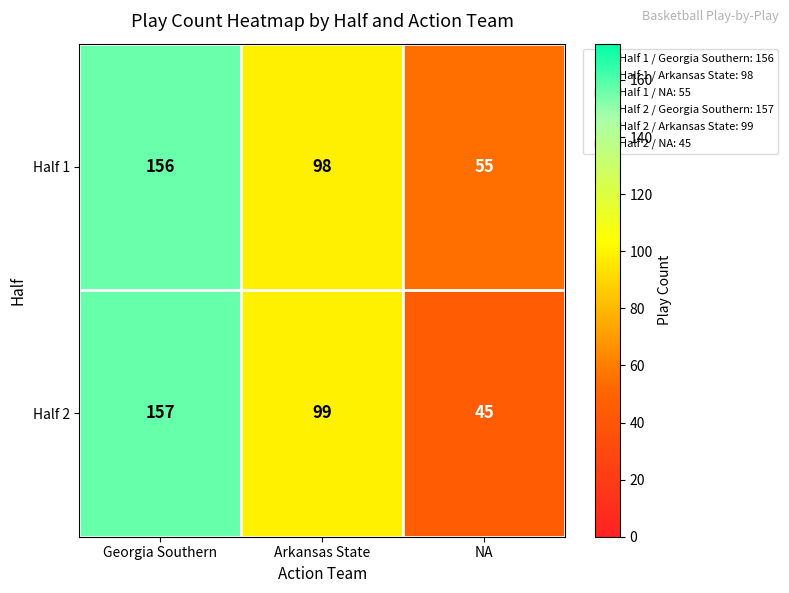

True or false: Half 2 has a value of 45 at NA.

True